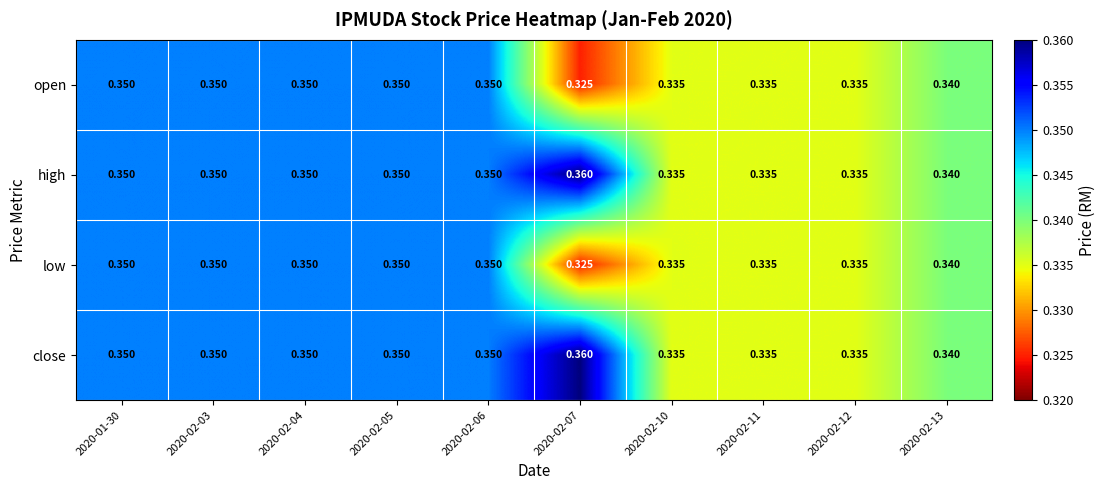

Which category has the lowest value across all series?

2020-02-07